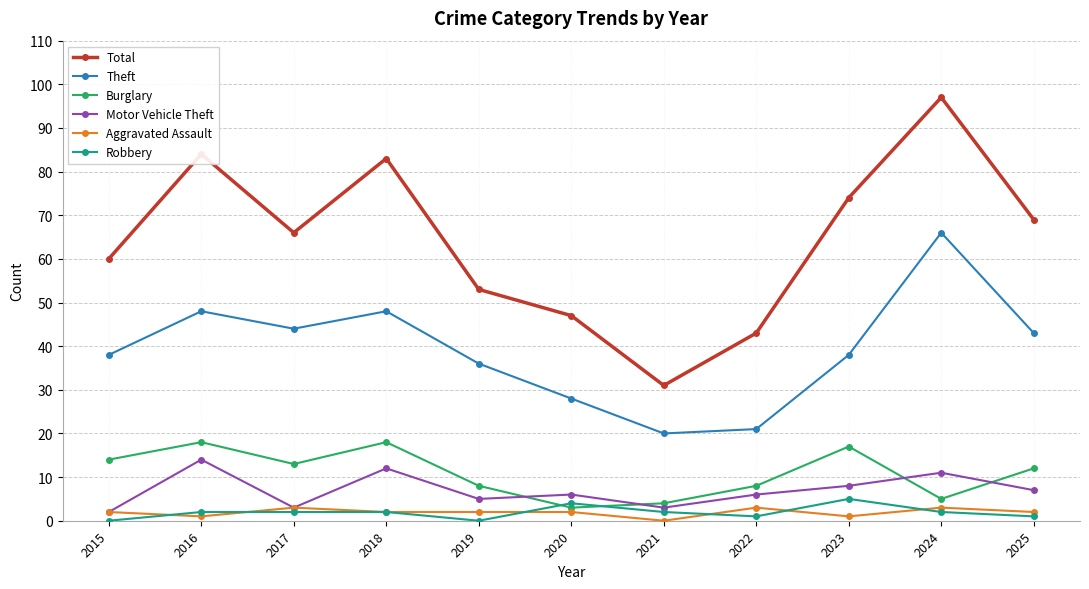

Is the value of Burglary at 2019 greater than the value of Aggravated Assault at 2017?

Yes